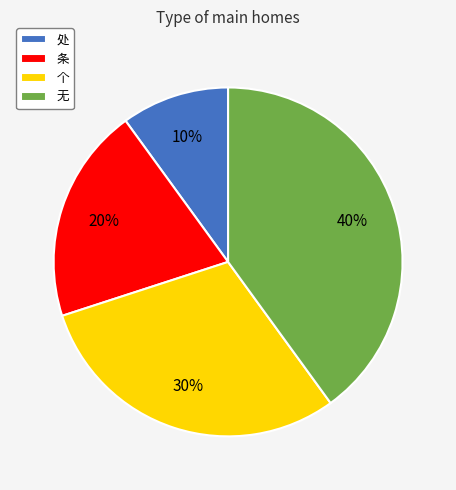

Between 处 and 个, which is larger?

个